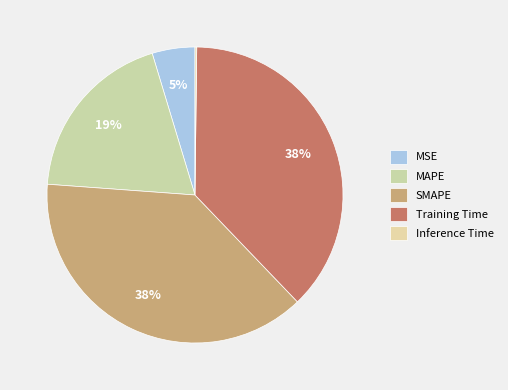

Rank the categories by value from lowest to highest.

Inference Time, MSE, MAPE, Training Time, SMAPE